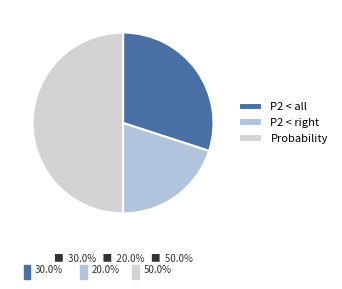

Rank the categories by value from lowest to highest.

P2 < right, P2 < all, Probability